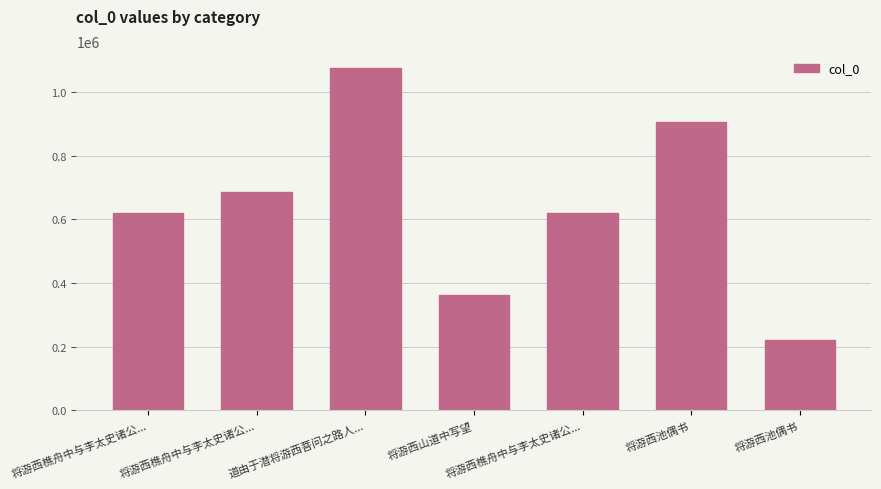

How many series are shown in this chart?

1